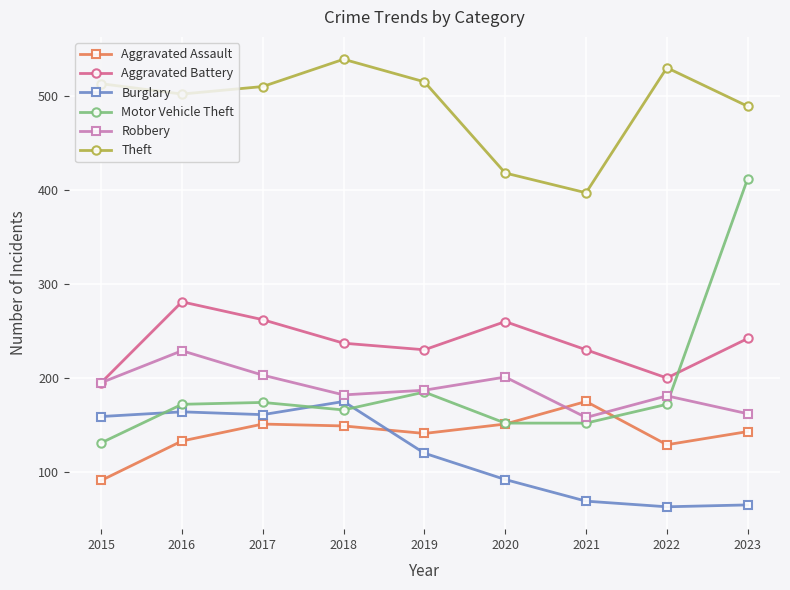

Between which two adjacent categories do Aggravated Battery and Motor Vehicle Theft first intersect?

2022 and 2023